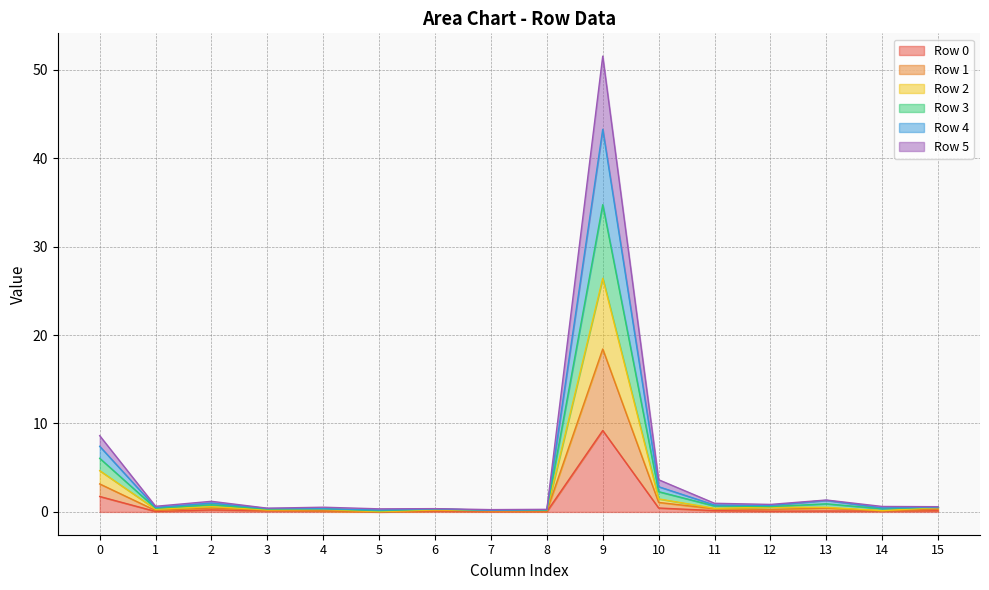

At which category is the sum across all series the highest?

9